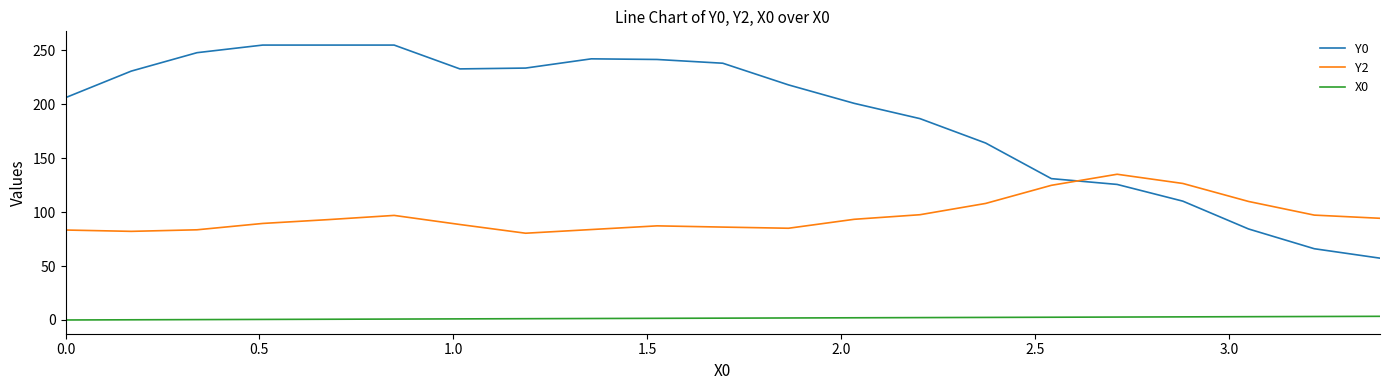

Which series has the largest total across all categories?

Y0